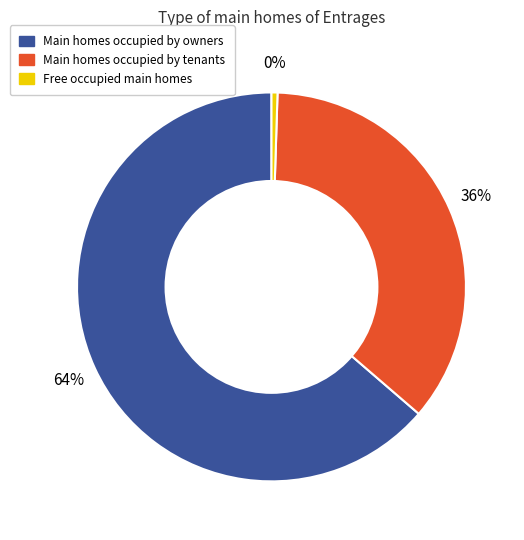

Is there a majority slice in this chart?

Yes